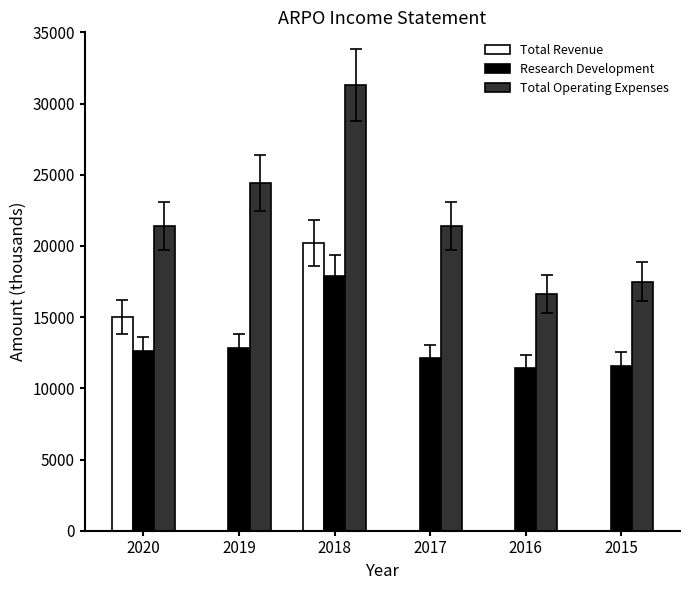

Is the value of Total Operating Expenses at 2015 greater than the value of Total Revenue at 2019?

Yes